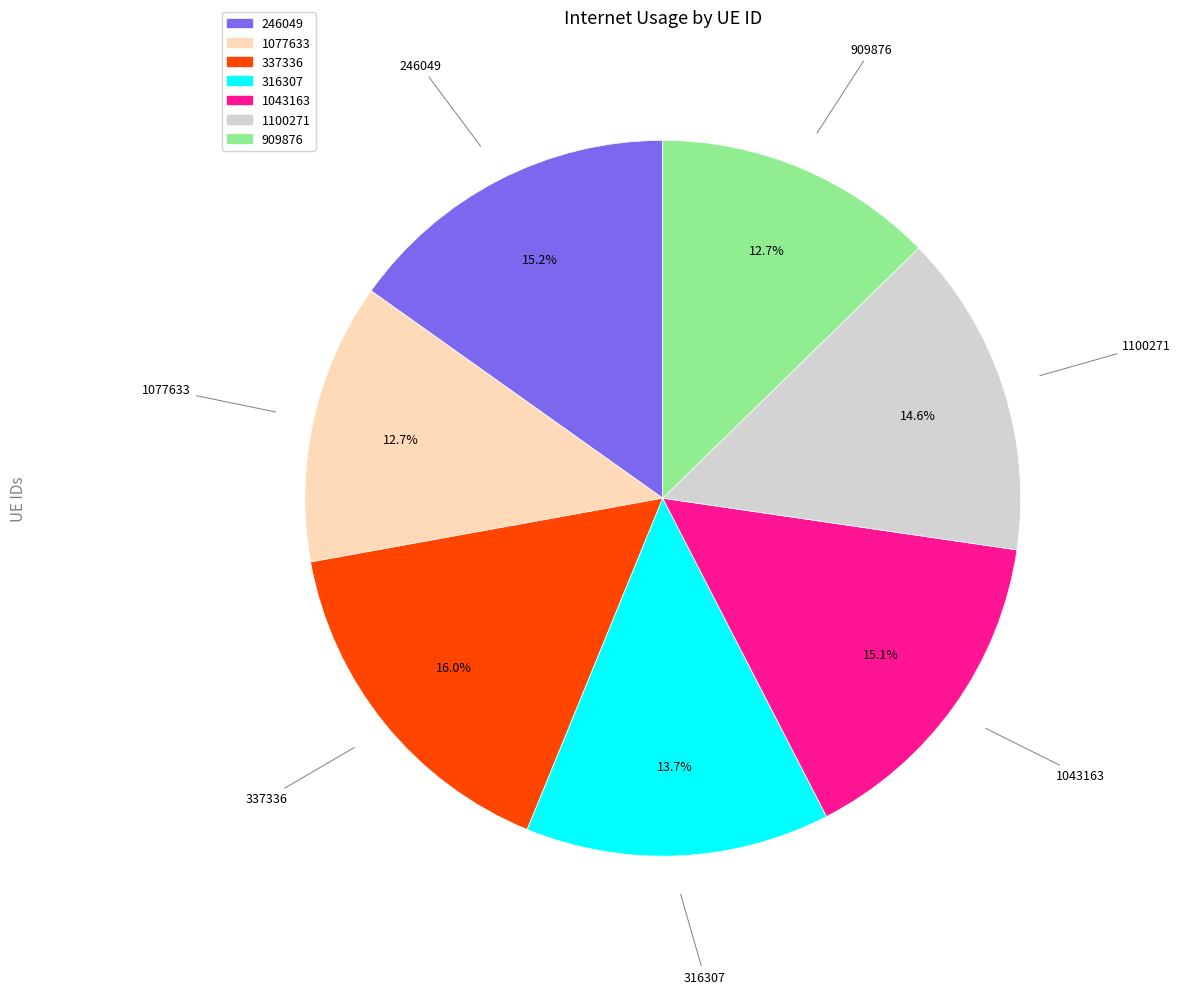

True or false: 909876 accounts for 13% of the total.

True